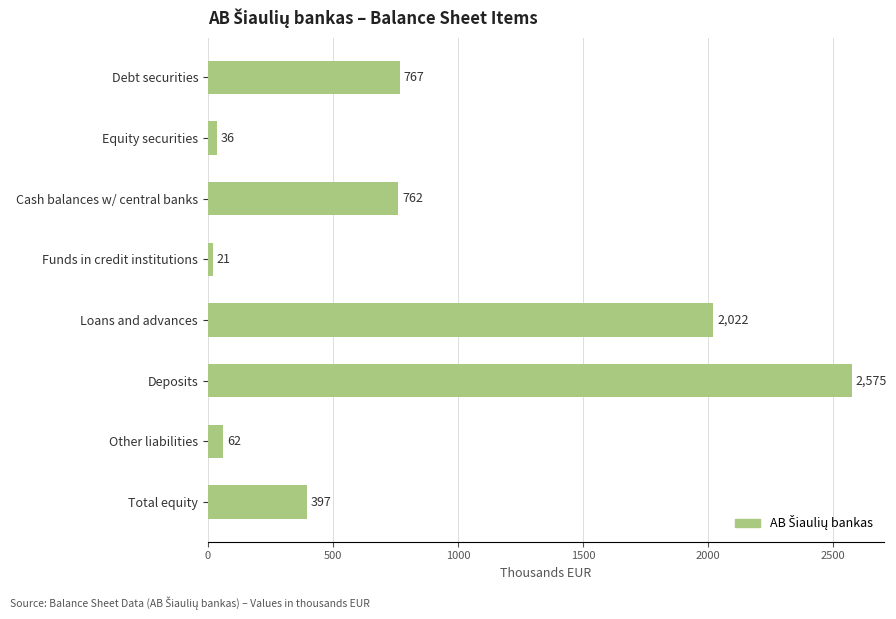

What is the value of the 4th bar from the top?

20.9